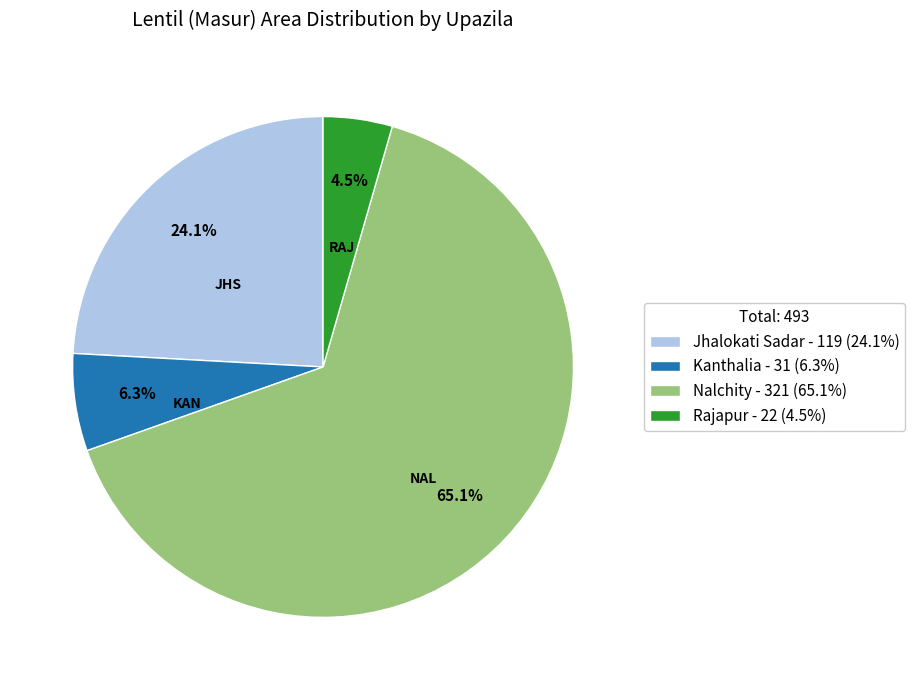

Which slice represents more than half of the pie?

Nalchity